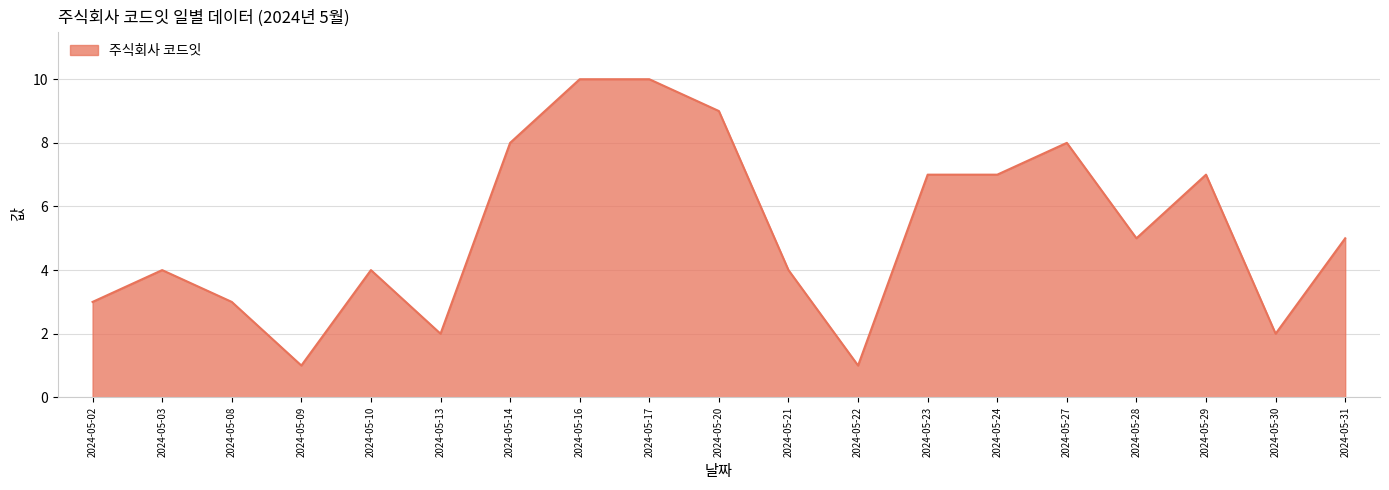

What is the difference between the maximum and minimum values?

9